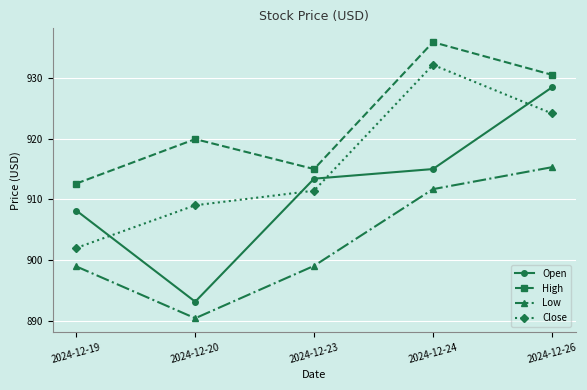

Is the value of High at 2024-12-23 greater than the value of Open at 2024-12-19?

Yes